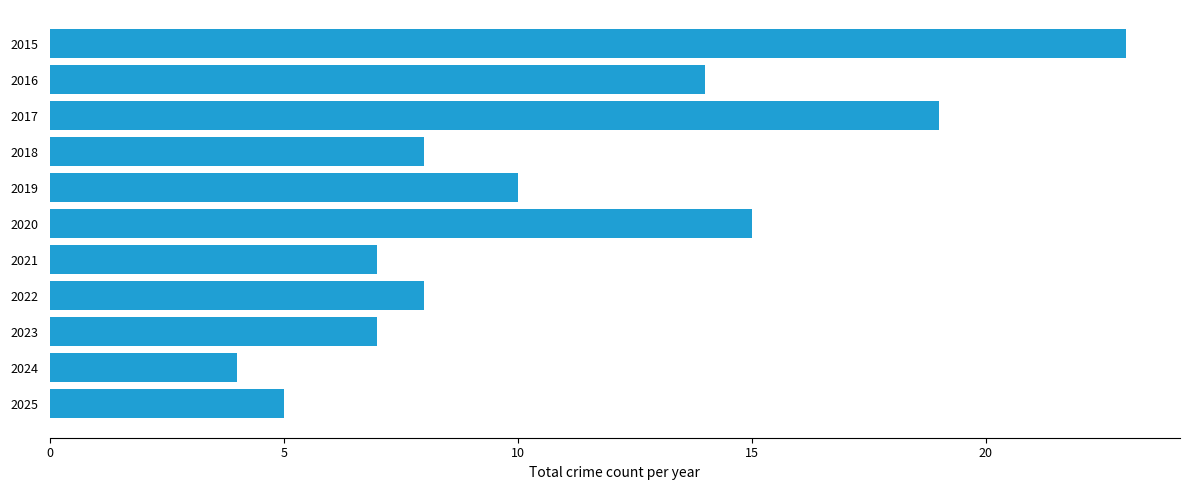

Does the chart contain any negative values?

No